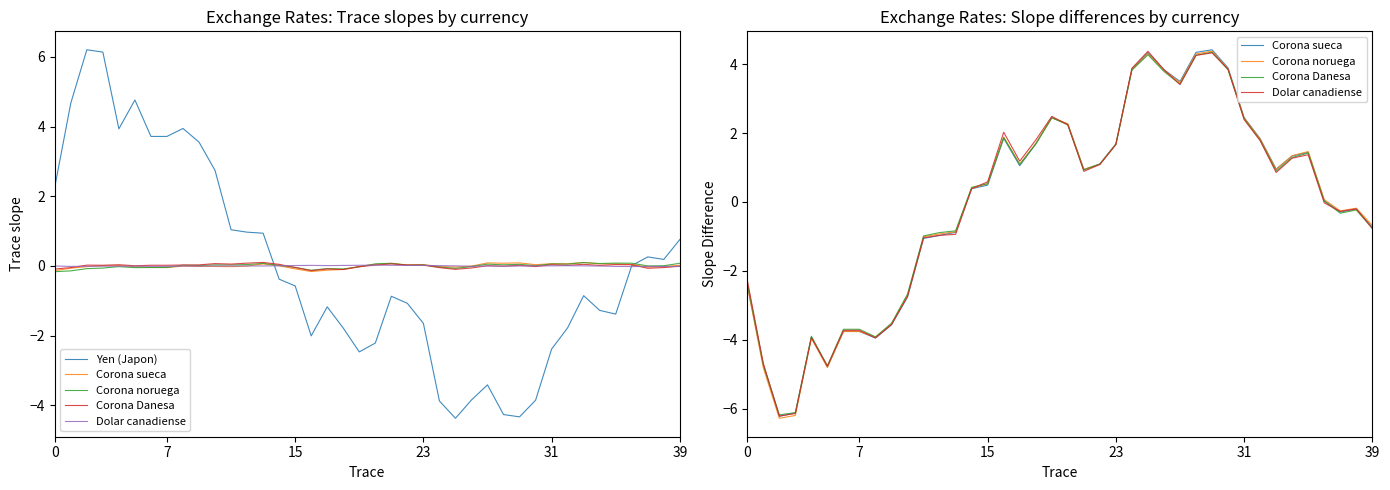

What is the smallest value displayed?

-6.3